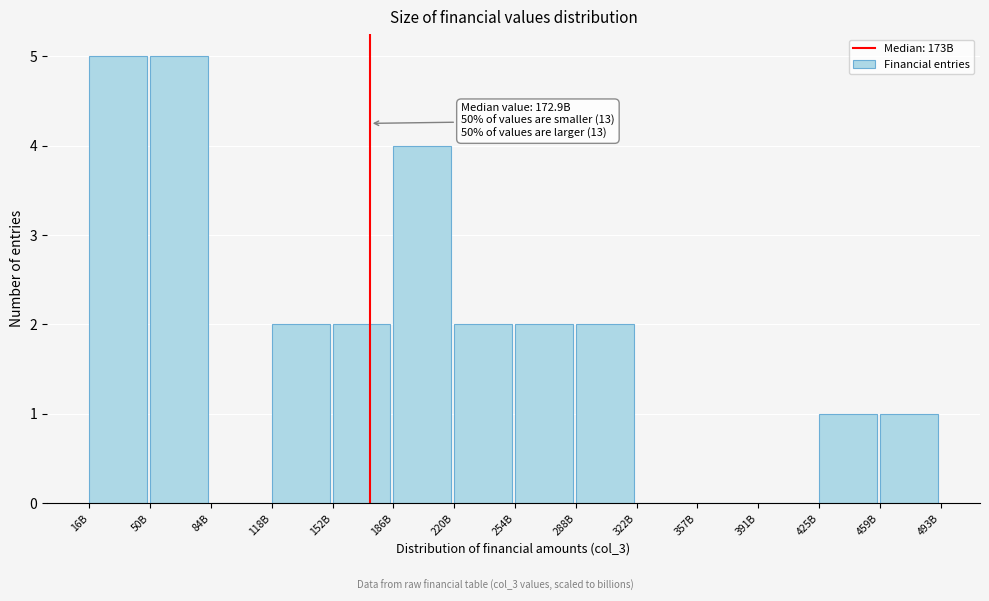

Reading left to right, transcribe all the data shown in this chart.

16B=5	50B=5	84B=0	118B=2	152B=2	186B=4	220B=2	254B=2	288B=2	322B=0	357B=0	391B=0	425B=1	459B=1